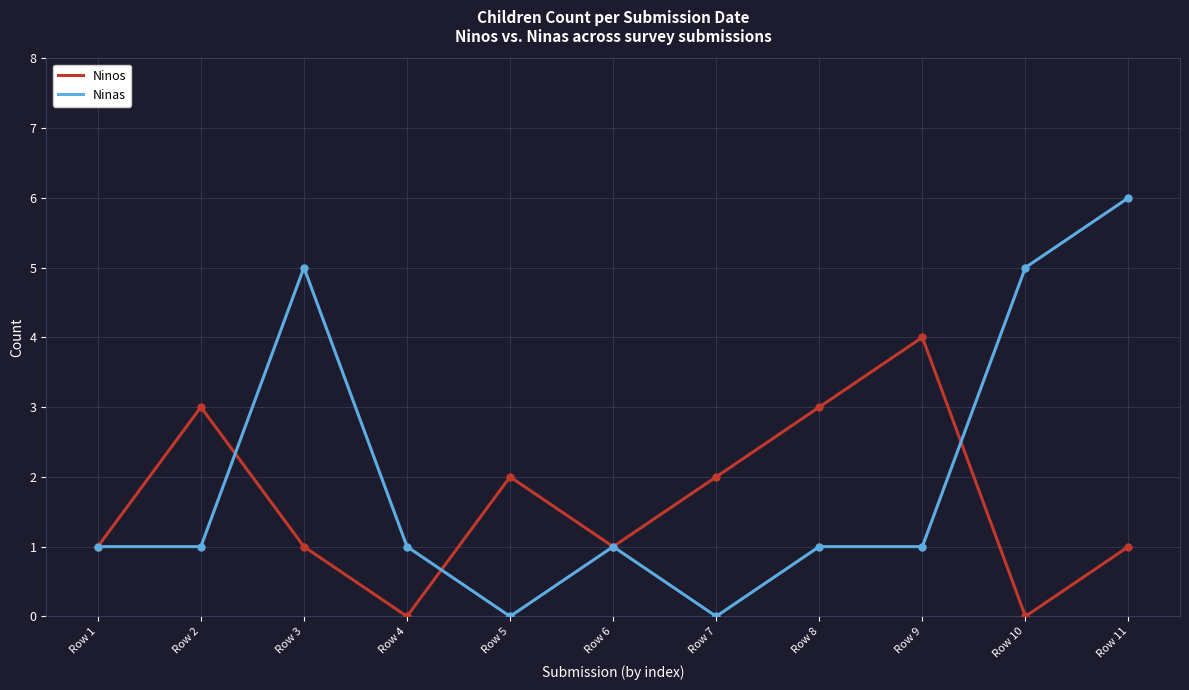

Is it true that Ninos equals 1 at Row 7?

False